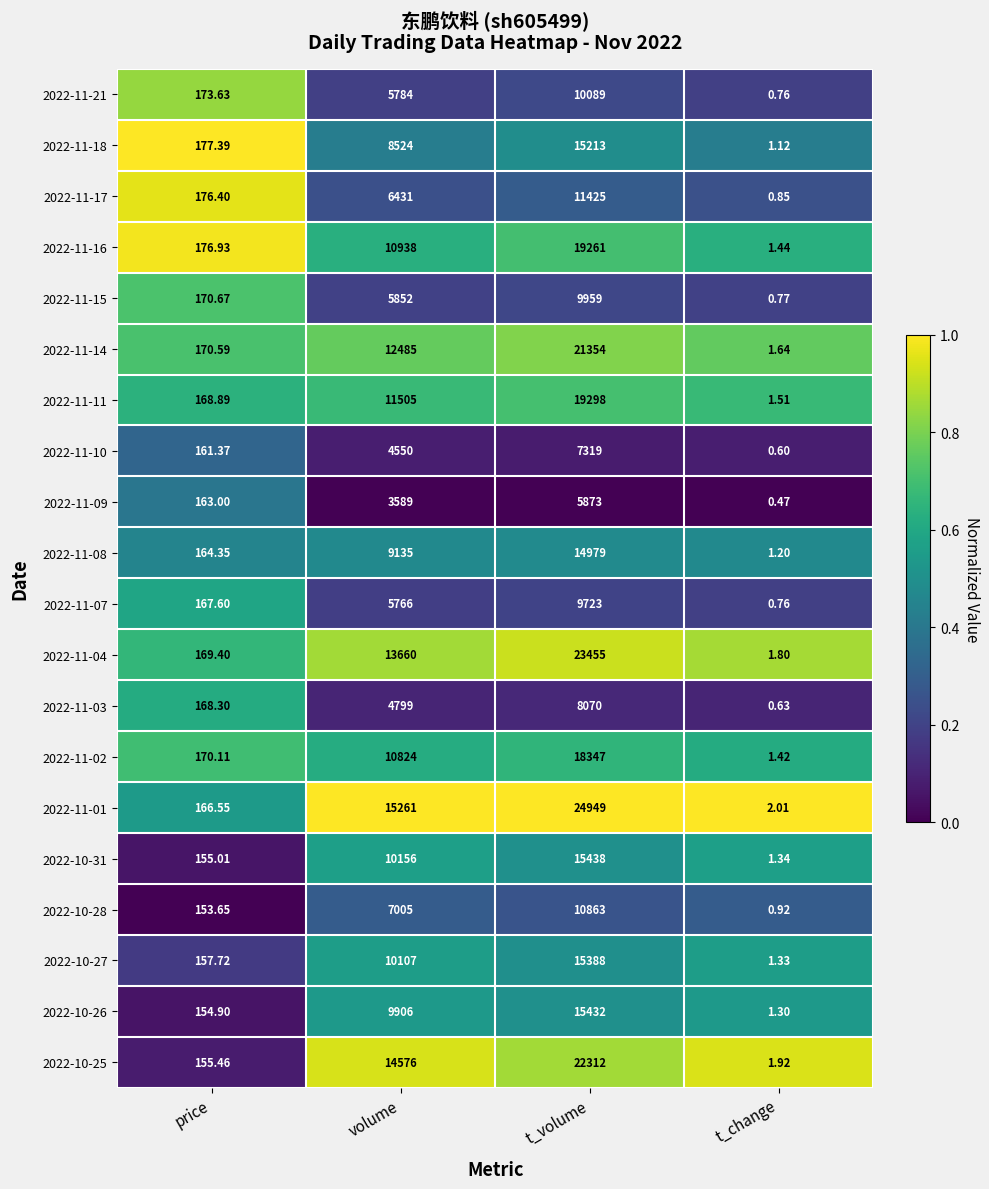

Which category has the lowest value in the 2022-10-28 series?

t_change